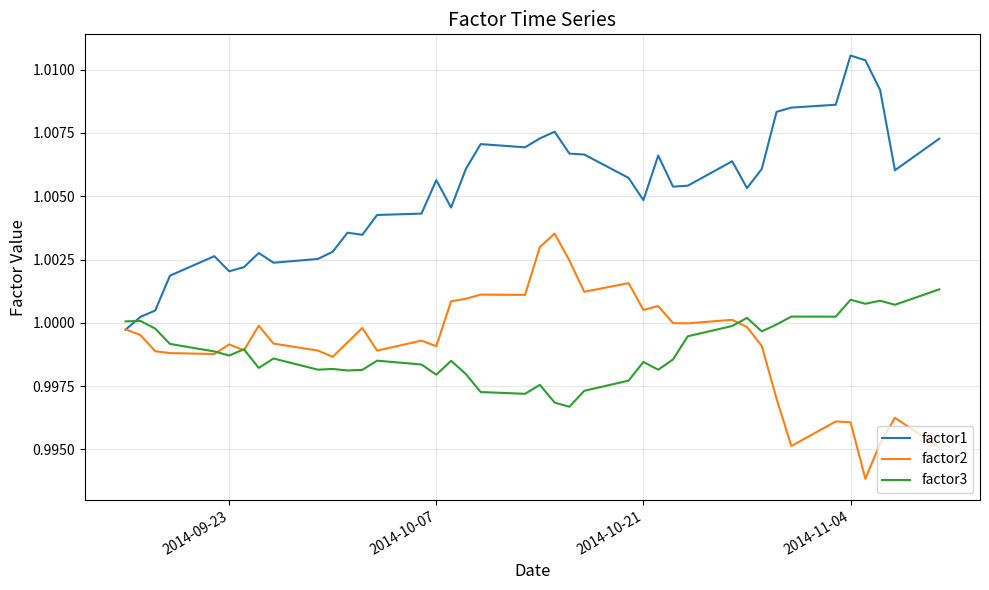

What are all the series names shown in the legend?

factor1, factor2, factor3